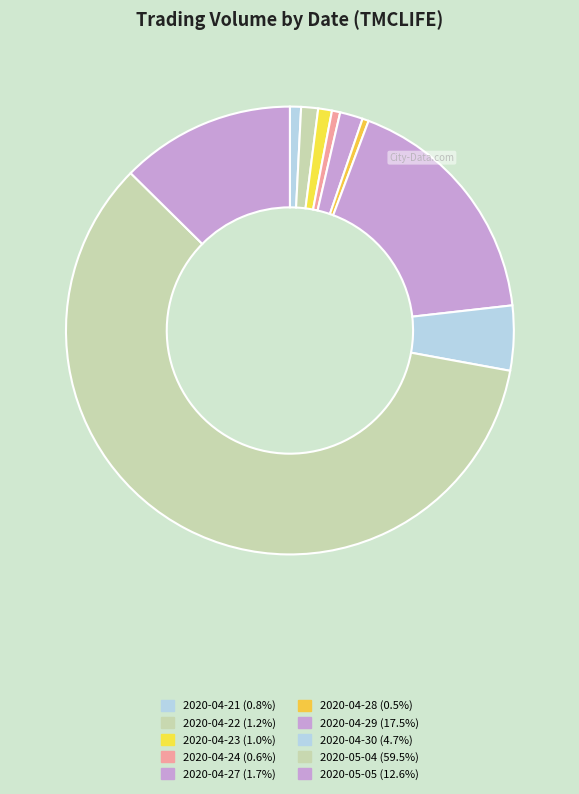

Rank the categories by value from highest to lowest.

2020-05-04, 2020-04-29, 2020-05-05, 2020-04-30, 2020-04-27, 2020-04-22, 2020-04-23, 2020-04-21, 2020-04-24, 2020-04-28